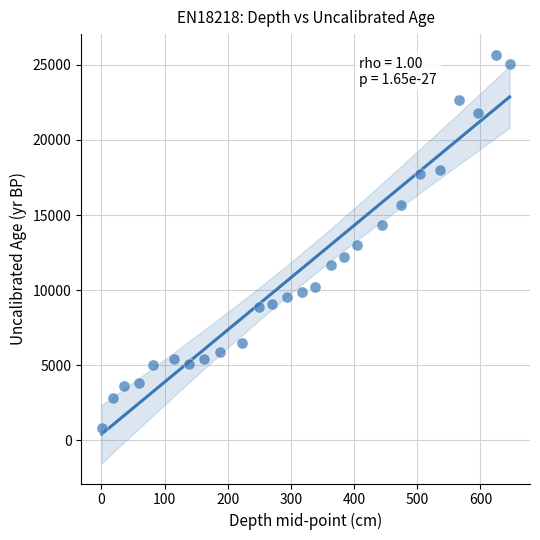

What is the range of Y values (max minus min)?

24904.2